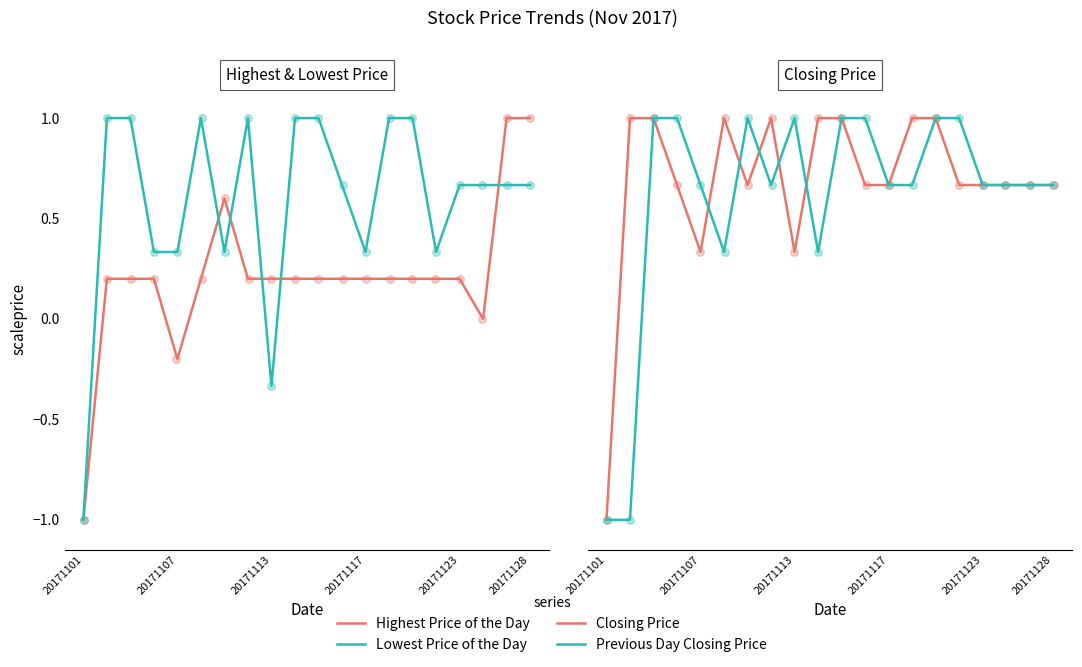

At how many categories does at least one series exceed 0?

19